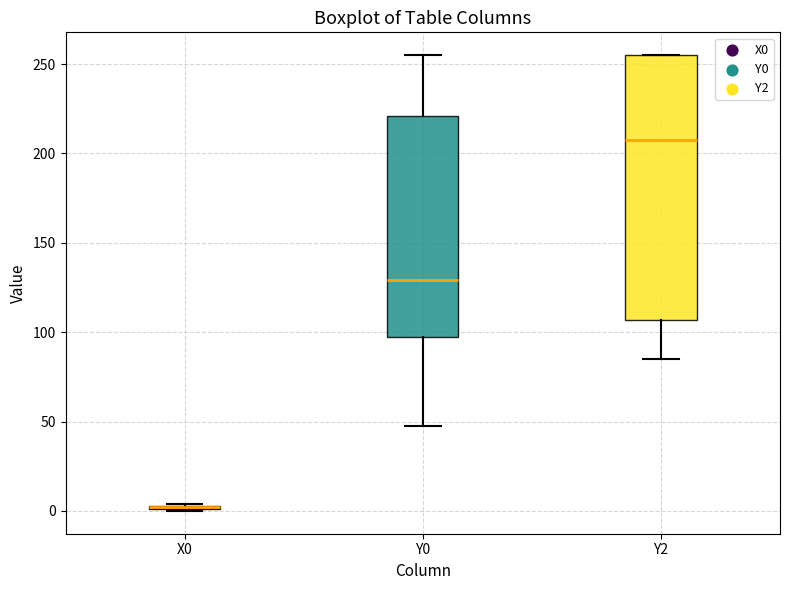

Which box is the tallest, from its lower edge to its upper edge?

Y2